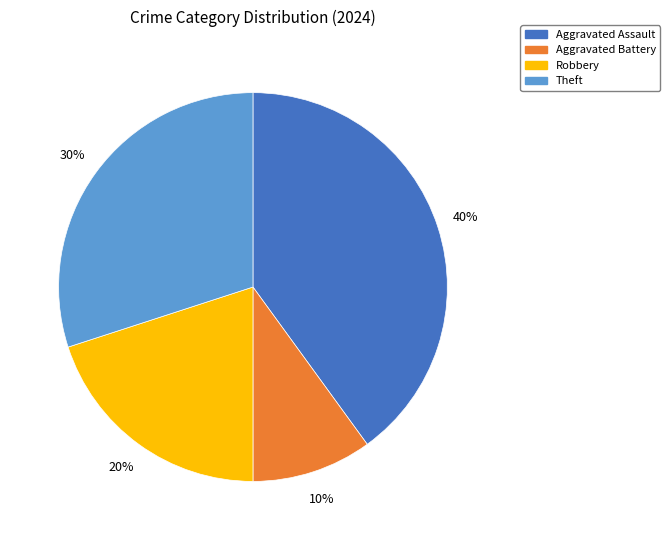

How many slices are in this pie chart?

4